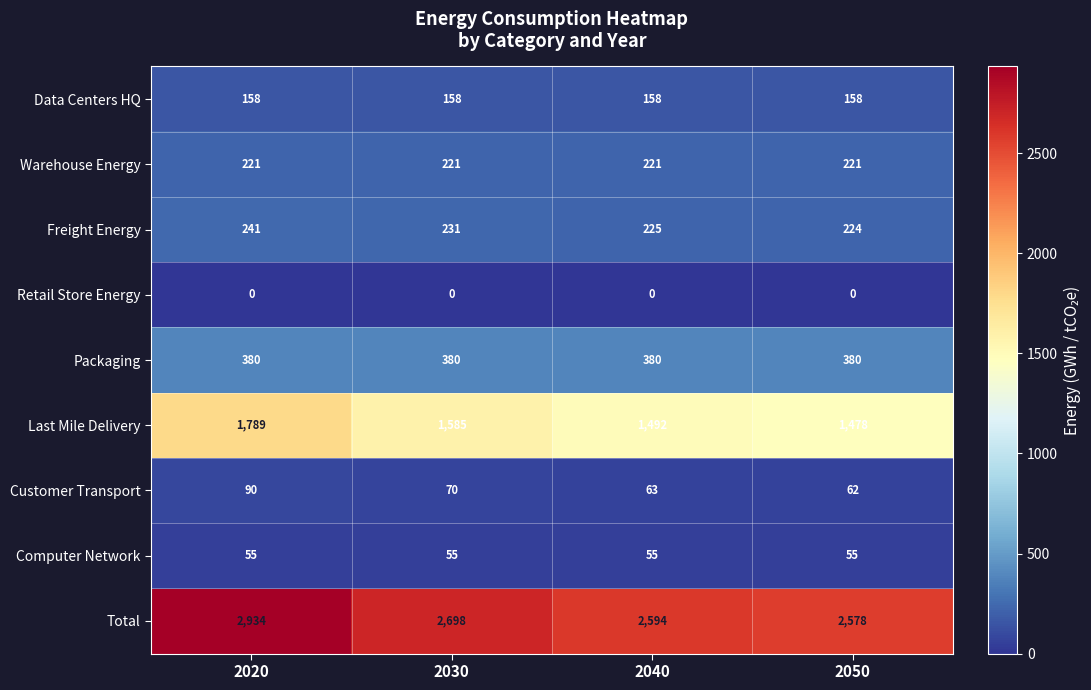

Which series has the largest total across all categories?

Total